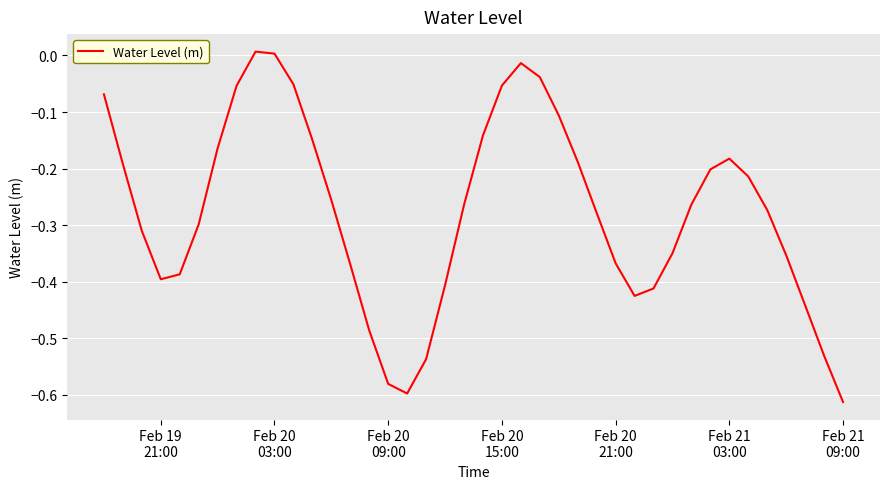

Does the chart have visible grid lines?

Yes